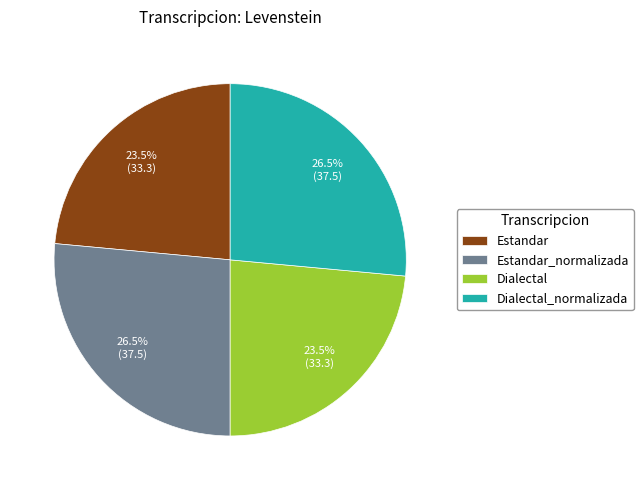

True or false: Dialectal_normalizada accounts for 20% of the total.

False